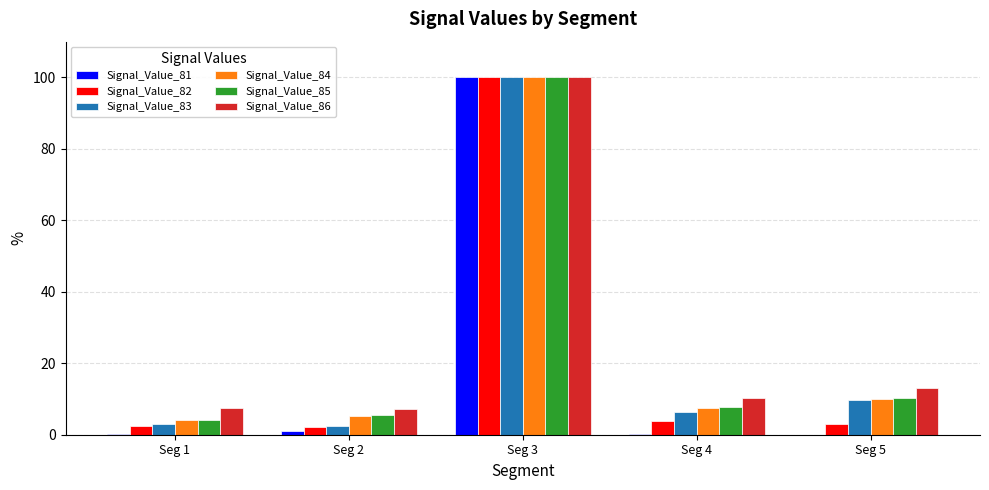

What are all the series names shown in the legend?

Signal_Value_81, Signal_Value_82, Signal_Value_83, Signal_Value_84, Signal_Value_85, Signal_Value_86